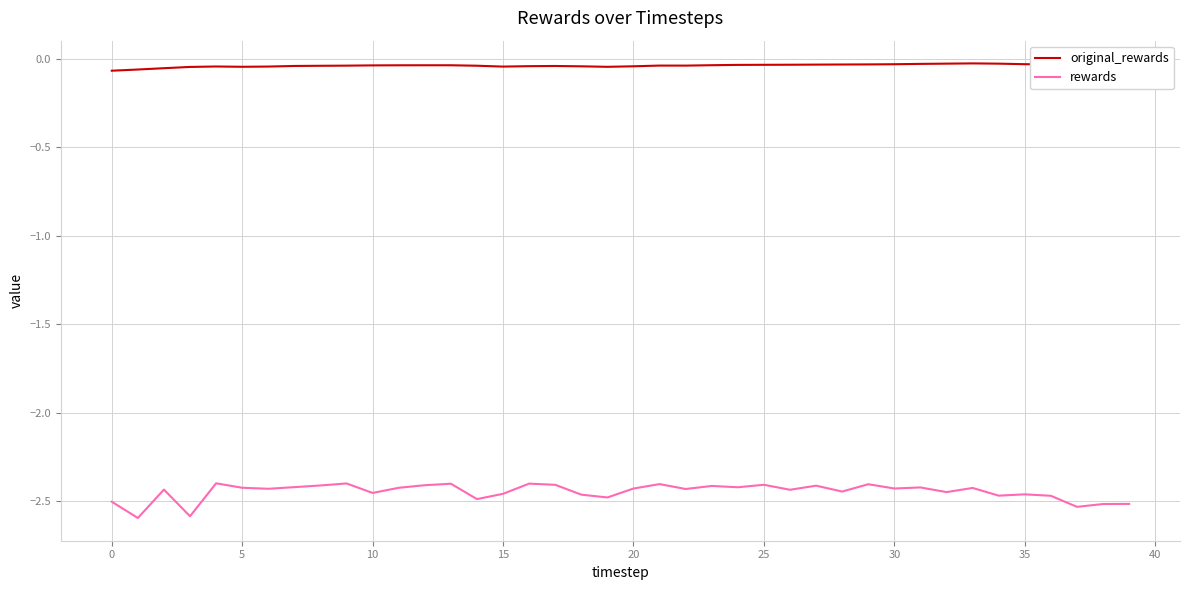

True or false: original_rewards and rewards cross at least once.

False